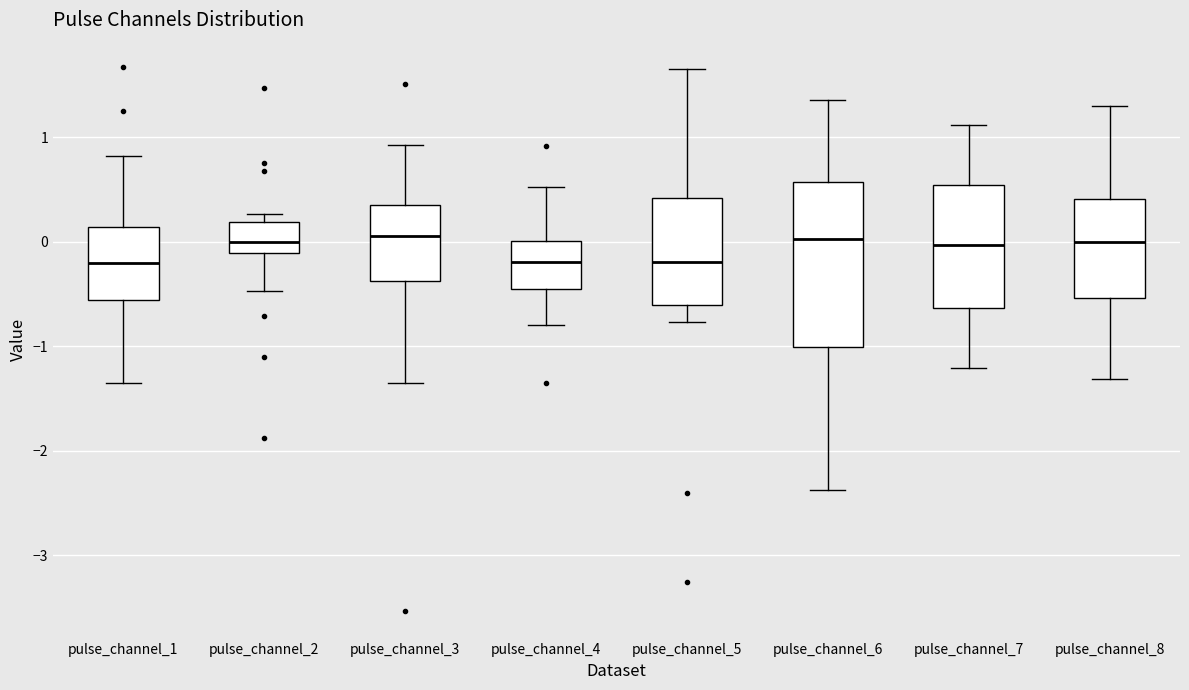

Reading left to right, transcribe this box plot: for each box, give where its median line is, the range the box spans, and where its two whiskers end, as read against the y-axis. The values are not printed on the chart, so give them approximately, as read against the axis.

pulse_channel_1: median -0.2, box -0.6 to 0.1, whiskers -1.3 to 0.8
pulse_channel_2: median 0.0, box -0.1 to 0.2, whiskers -0.5 to 0.3
pulse_channel_3: median 0.1, box -0.4 to 0.4, whiskers -1.4 to 0.9
pulse_channel_4: median -0.2, box -0.5 to 0.0, whiskers -0.8 to 0.5
pulse_channel_5: median -0.2, box -0.6 to 0.4, whiskers -0.8 to 1.7
pulse_channel_6: median 0.0, box -1.0 to 0.6, whiskers -2.4 to 1.4
pulse_channel_7: median 0.0, box -0.6 to 0.5, whiskers -1.2 to 1.1
pulse_channel_8: median 0.0, box -0.5 to 0.4, whiskers -1.3 to 1.3